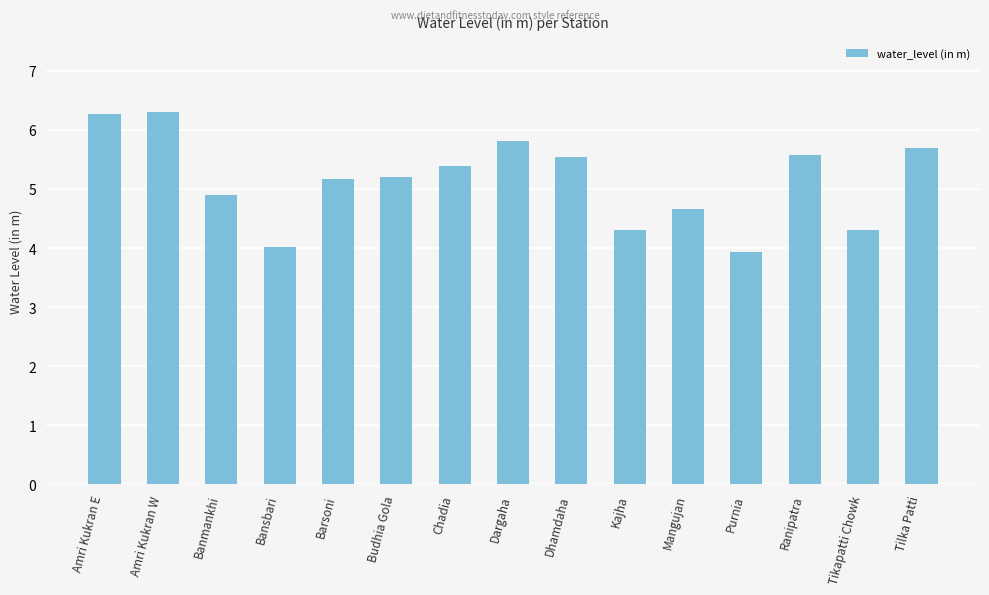

True or false: the data shows 4.3 at Kajha.

True